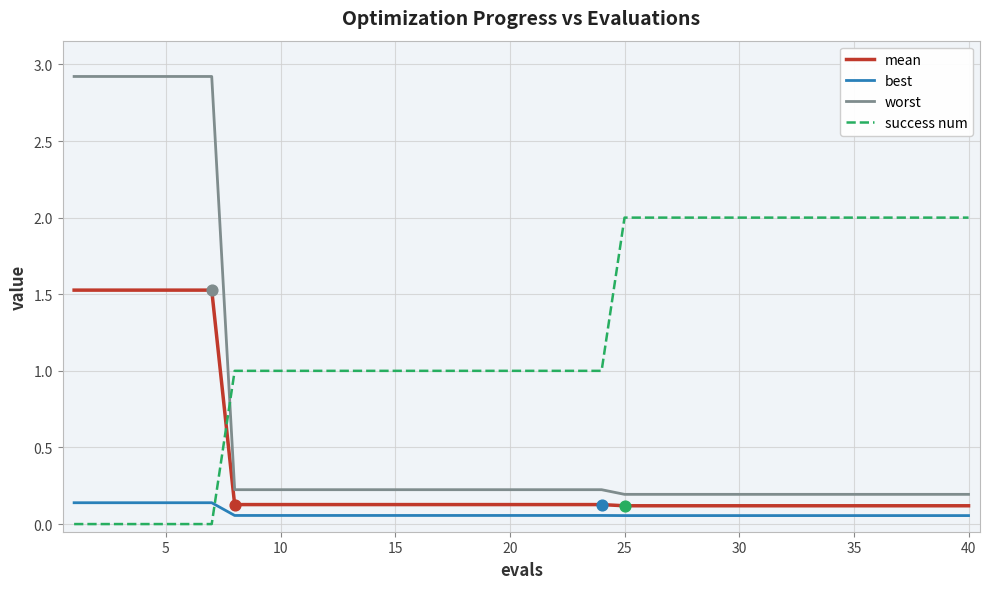

At how many categories does at least one series exceed 0?

40